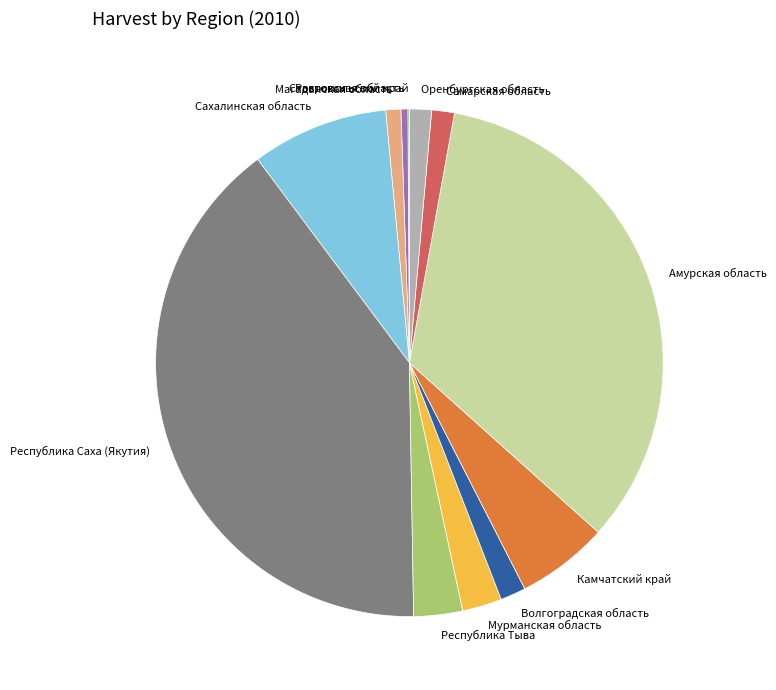

Which has a higher value, Ростовская область or Амурская область?

Амурская область